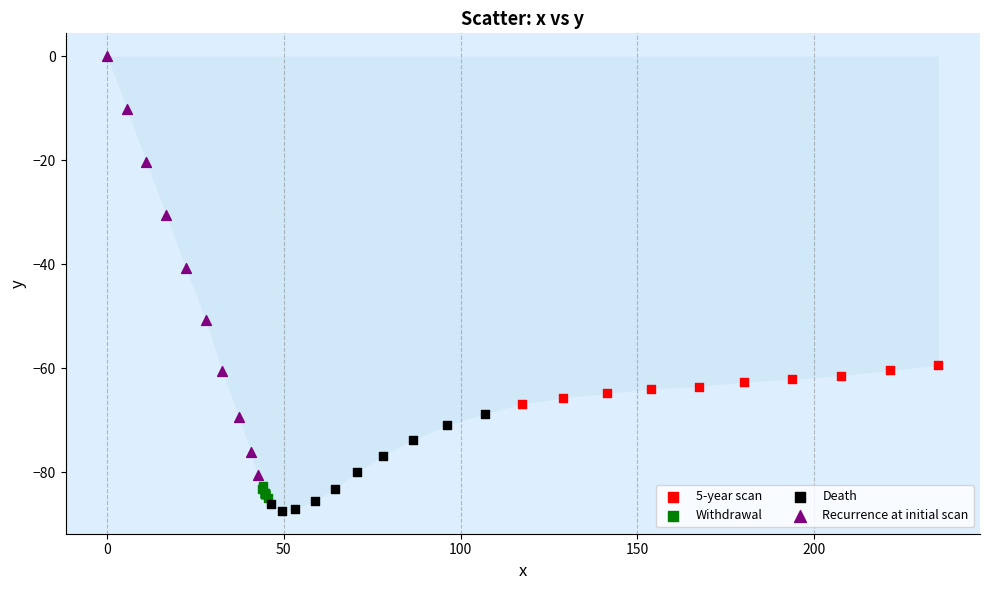

Which series has the largest Y range (max minus min)?

Recurrence at initial scan